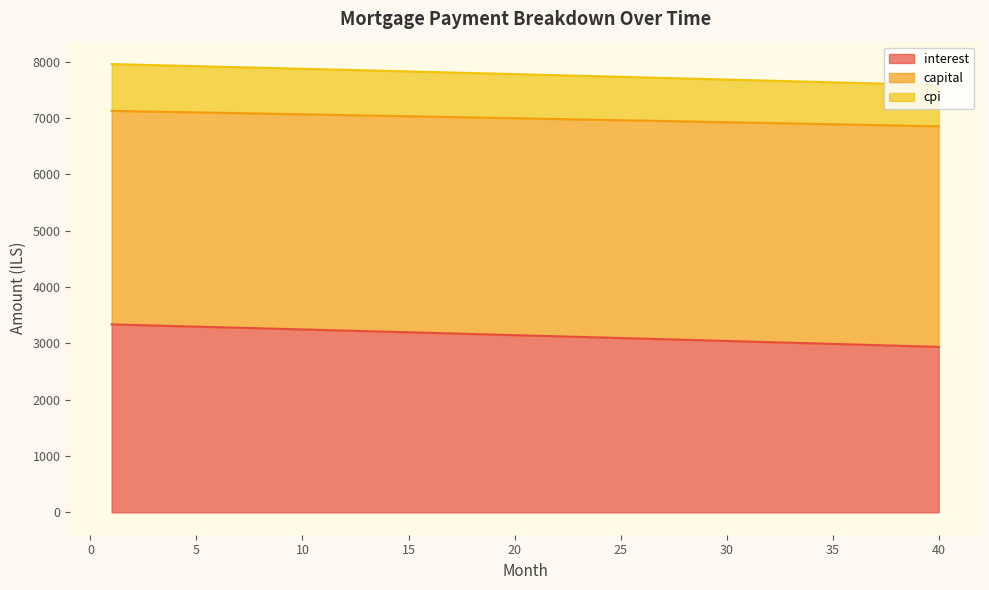

True or false: capital and cpi intersect in this chart.

False